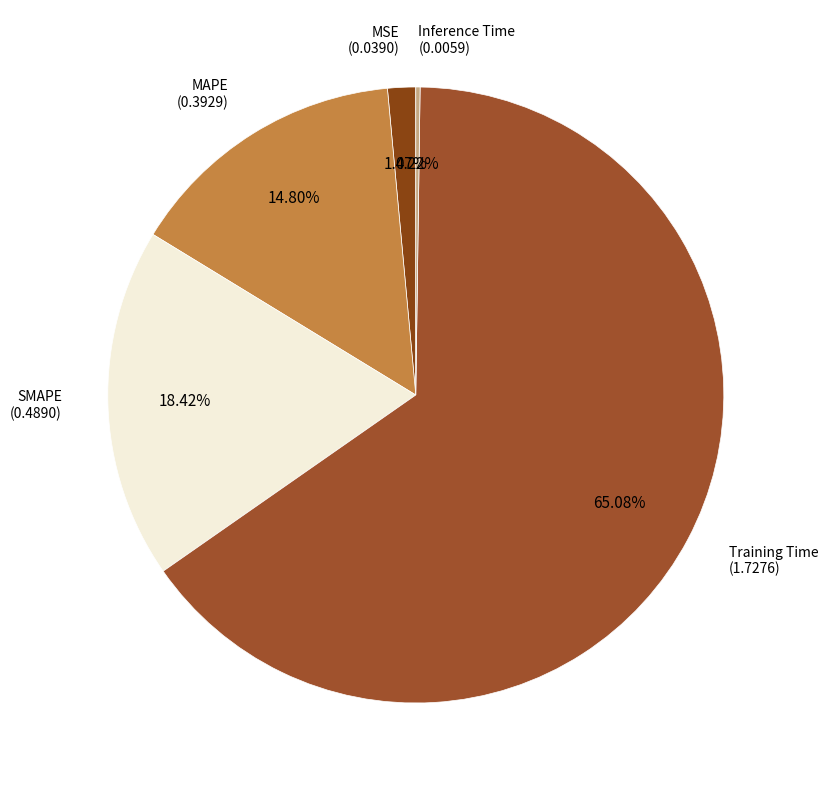

Do Training Time and SMAPE together represent more than half of the pie?

Yes